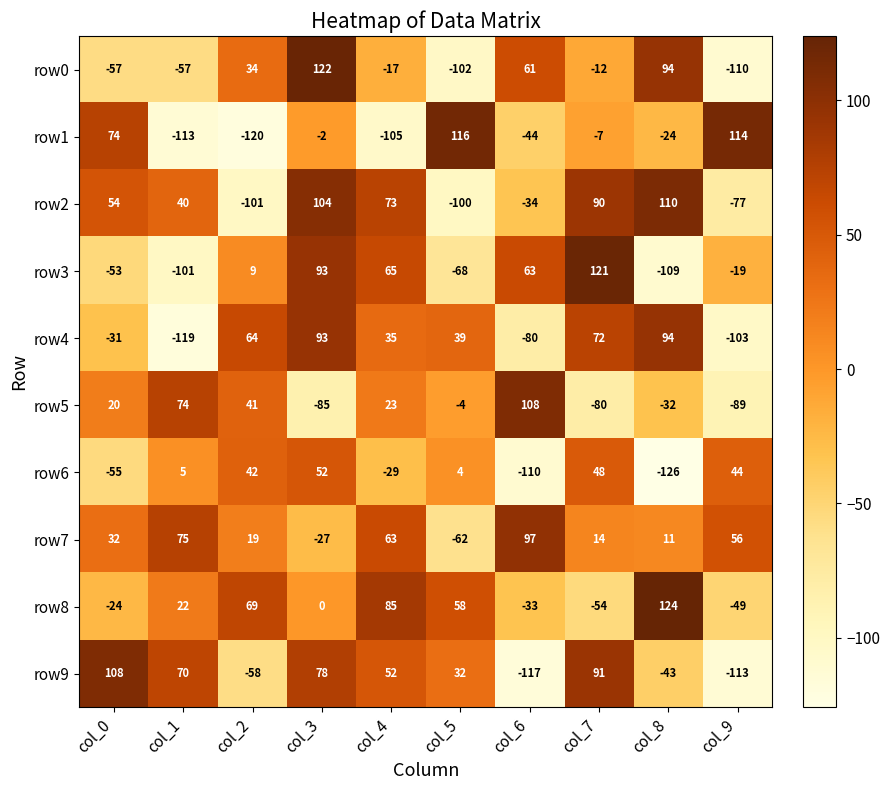

Which series has the largest total across all categories?

row7